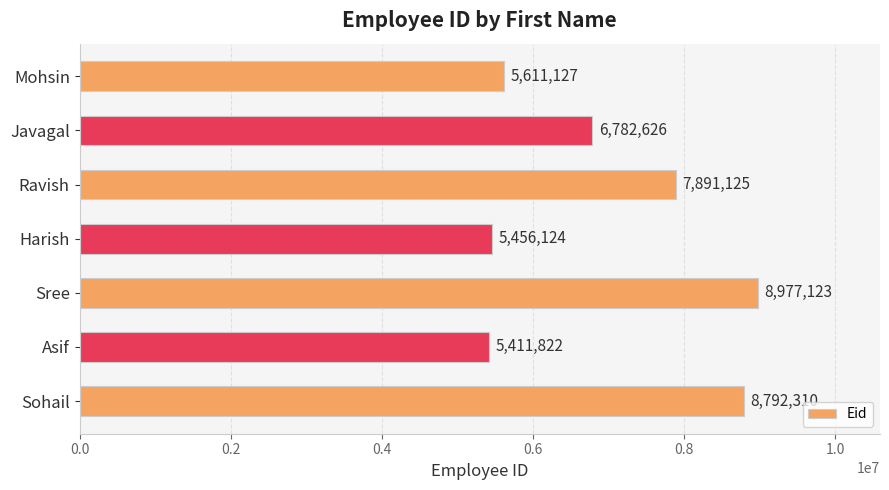

At which label is the value closest to 7194472?

Javagal